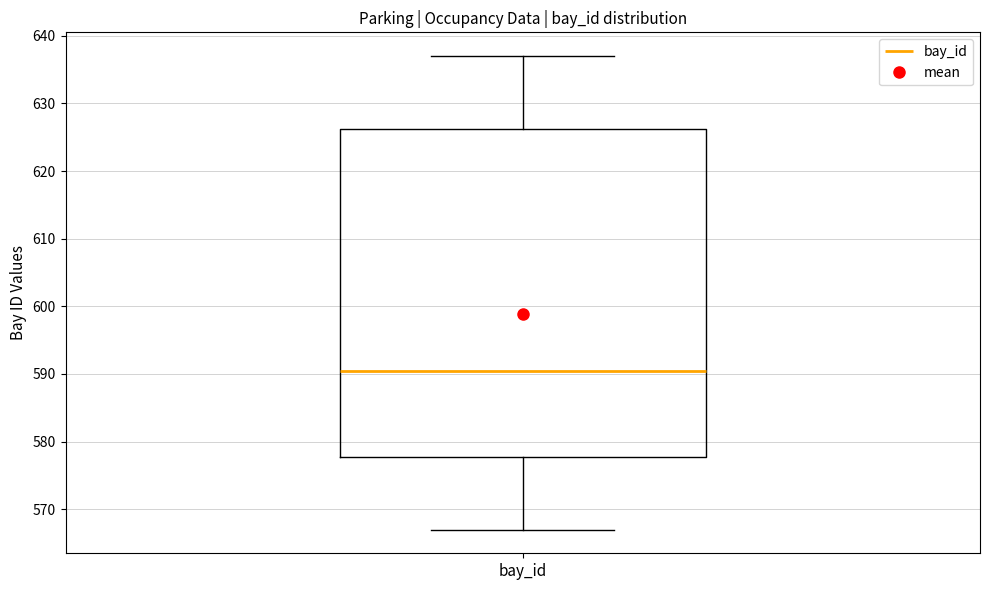

Where does the median line of the box for bay_id sit on the y-axis? The values are not printed on the chart, so give them approximately, as read against the axis.

591